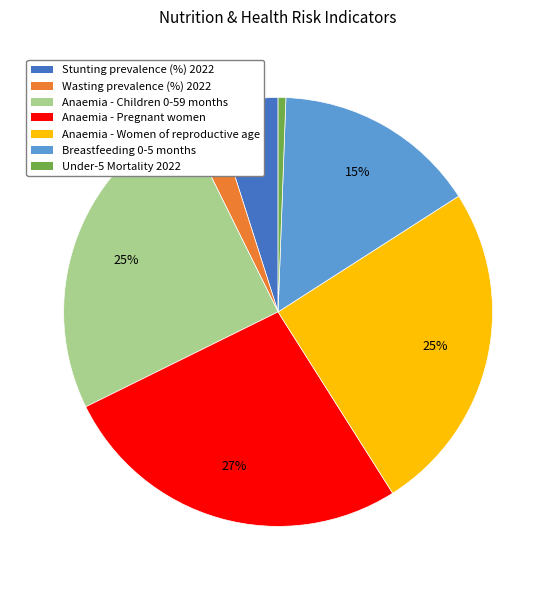

Do Under-5 Mortality 2022 and Anaemia - Pregnant women together represent more than half of the pie?

No